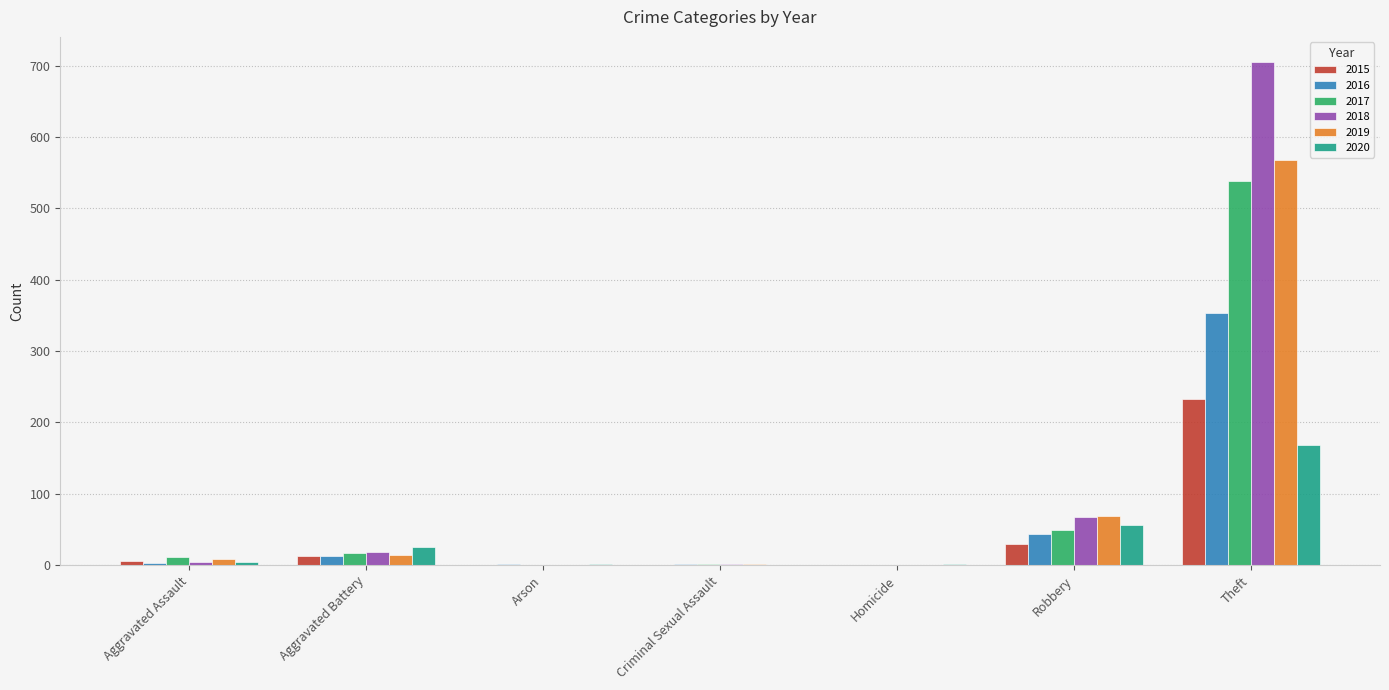

What is the total value across all series at Homicide?

1